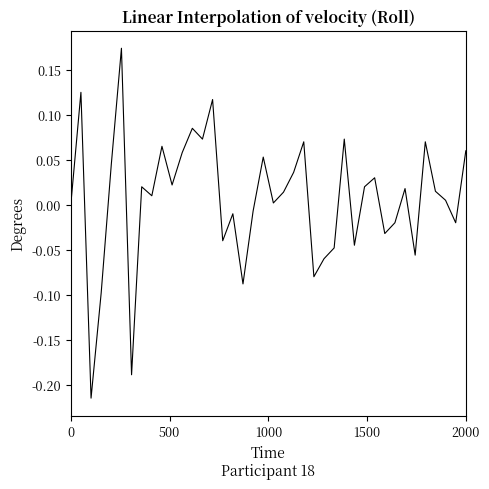

What is the difference between the maximum and minimum values?

0.4